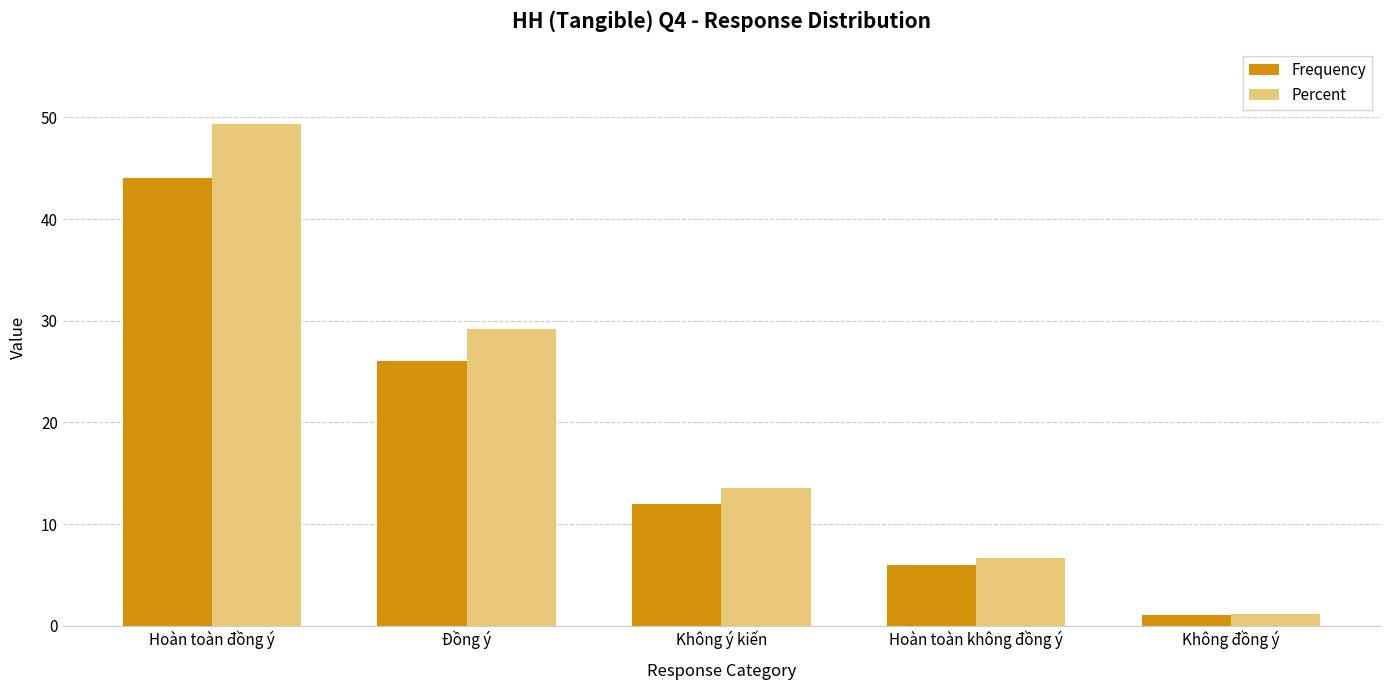

What is the label of the 5th bar from the left?

Không đồng ý